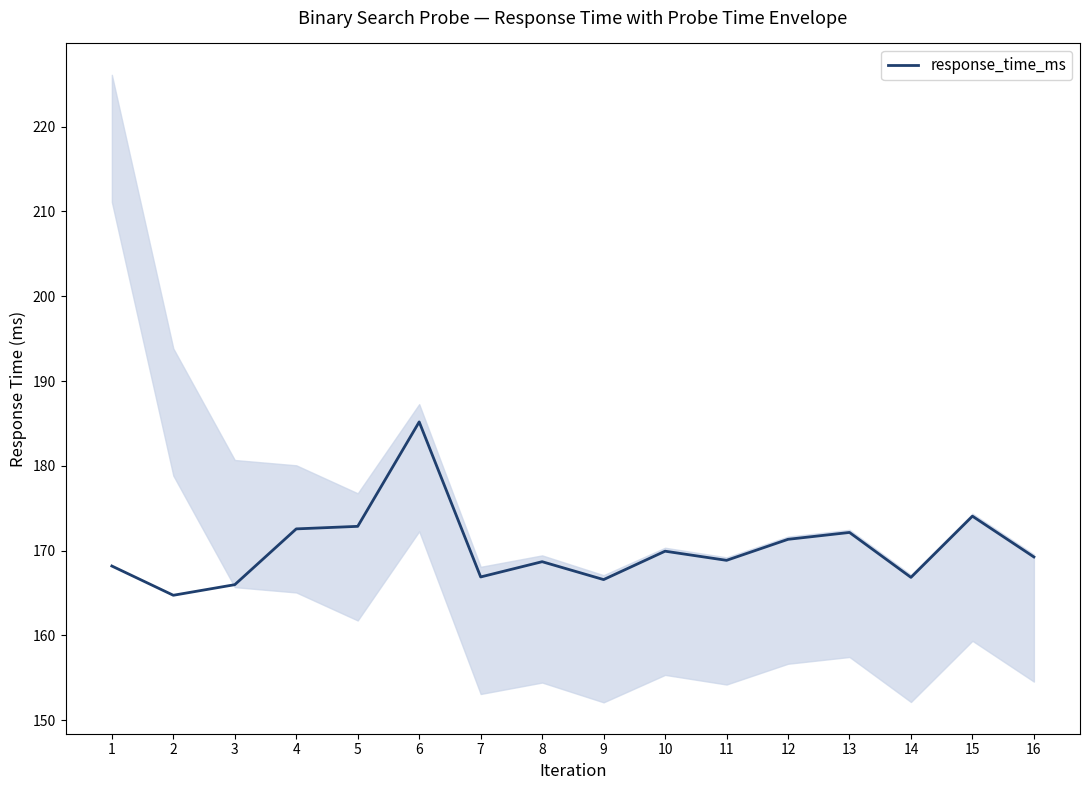

Does the chart display data point markers on the line(s)?

No